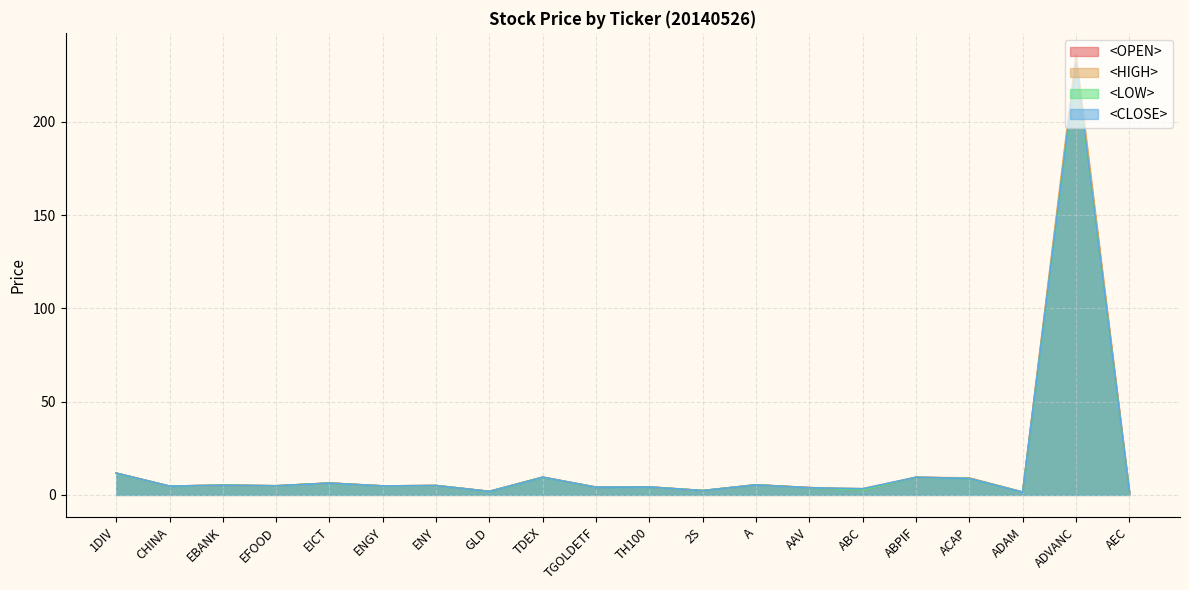

Between ENY and ABC, which series saw the biggest shift?

<OPEN>